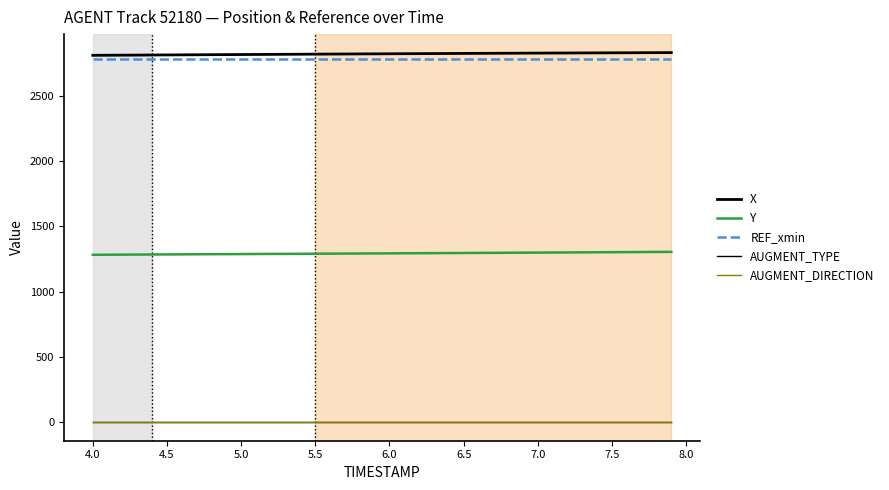

Is this an area chart (filled region under the line)?

No